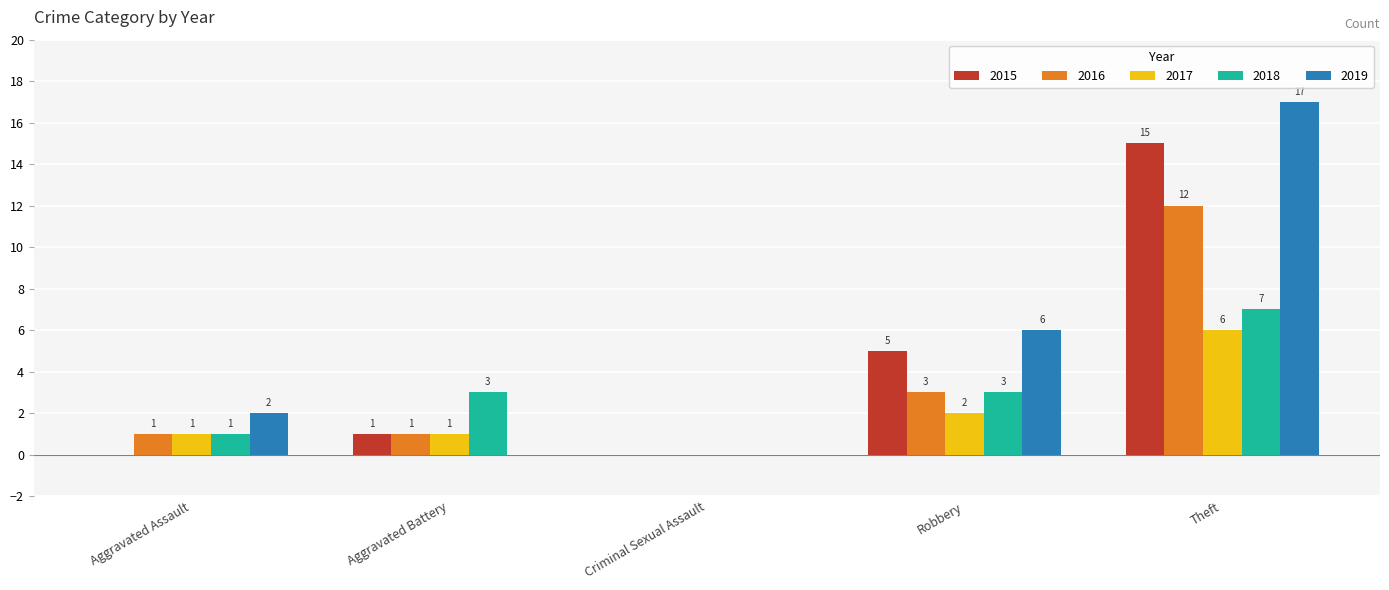

At which category is the sum across all series the highest?

Theft